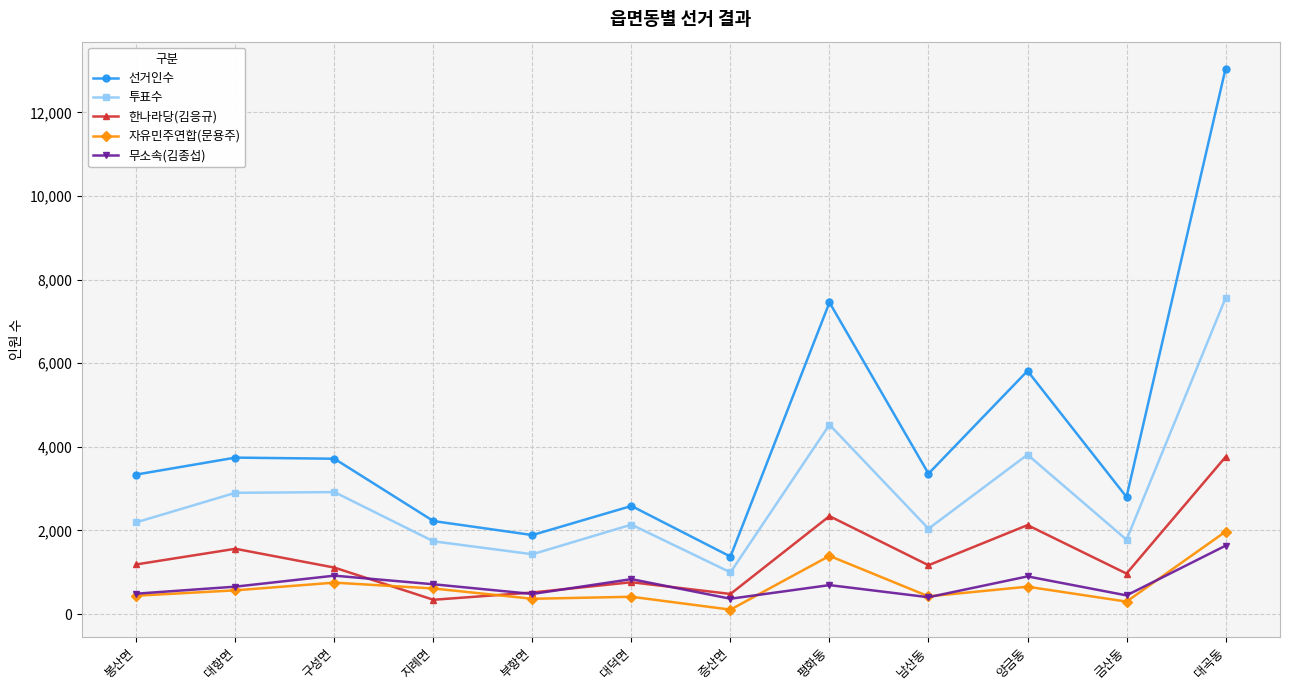

Between 남산동 and 양금동, which series saw the biggest shift?

선거인수